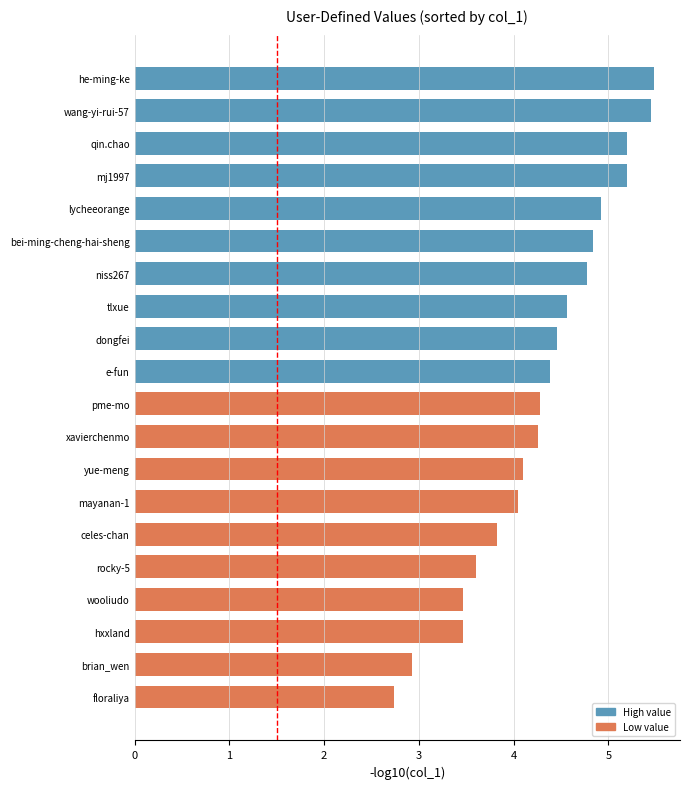

True or false: the data shows 5.2 at mj1997.

True